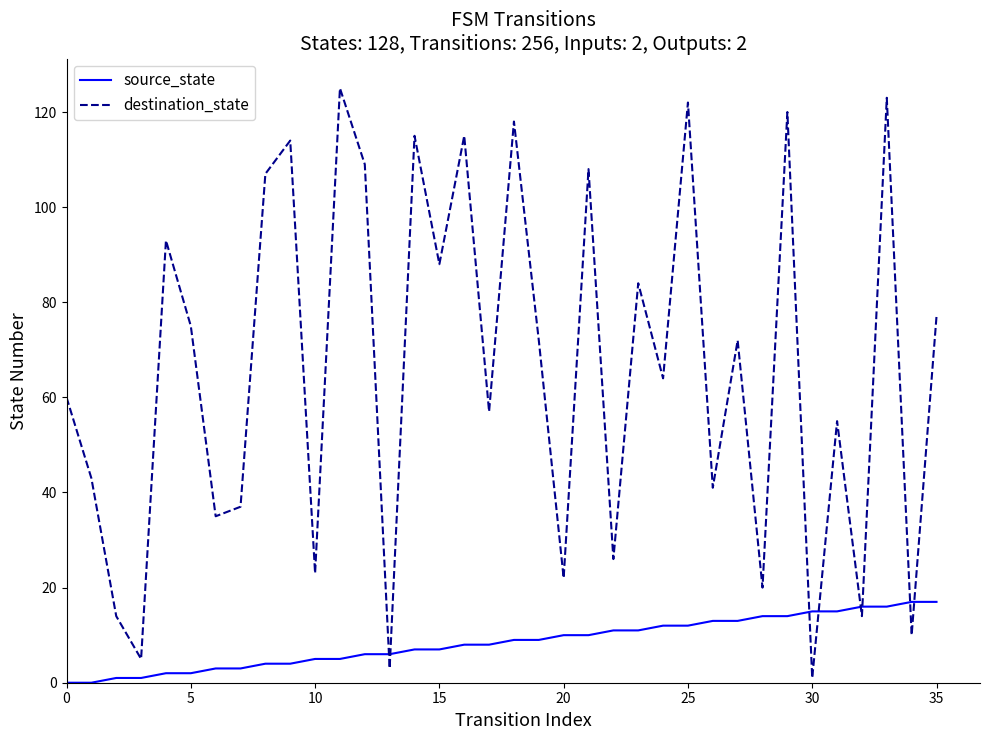

How many lines are shown in the chart?

2